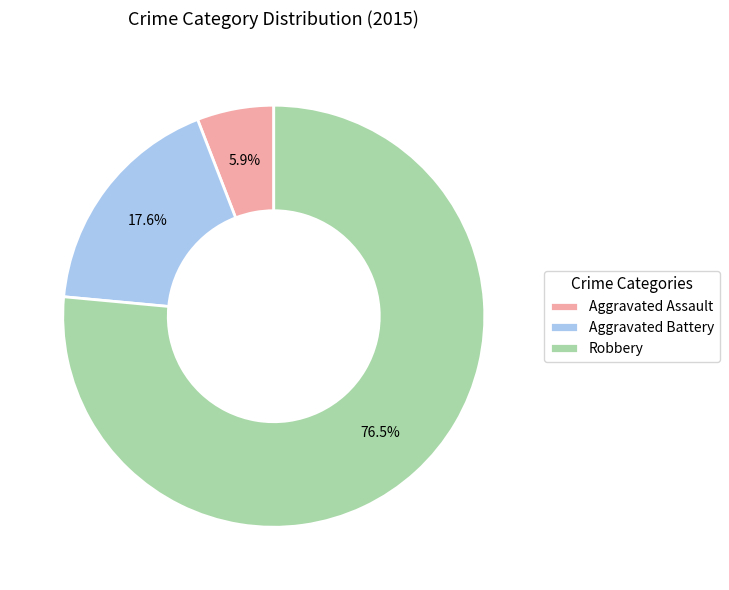

Is there a majority slice in this chart?

Yes